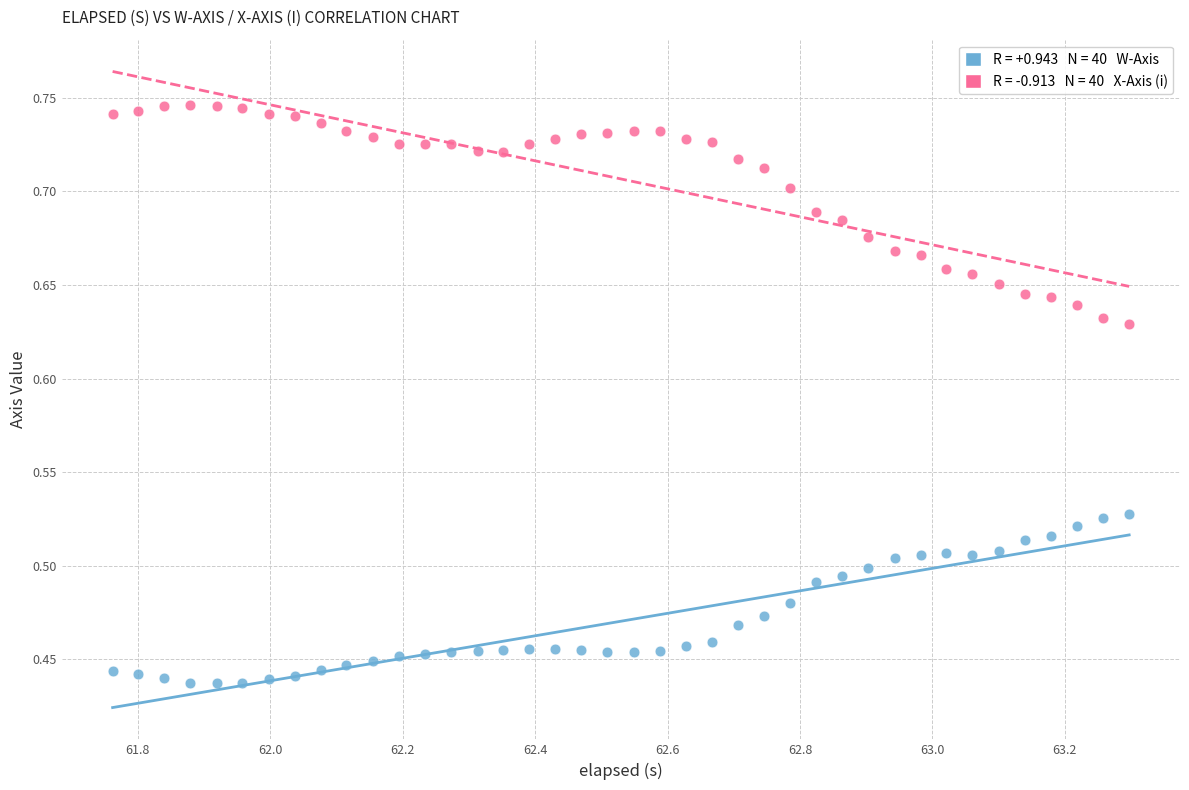

Across all data points, what is the range of Y values (max minus min)?

0.3